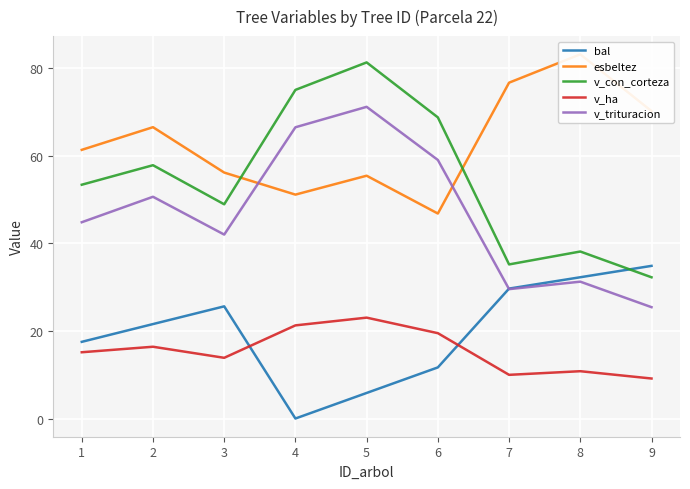

After their last crossing, which series has the higher values: v_con_corteza or bal?

bal